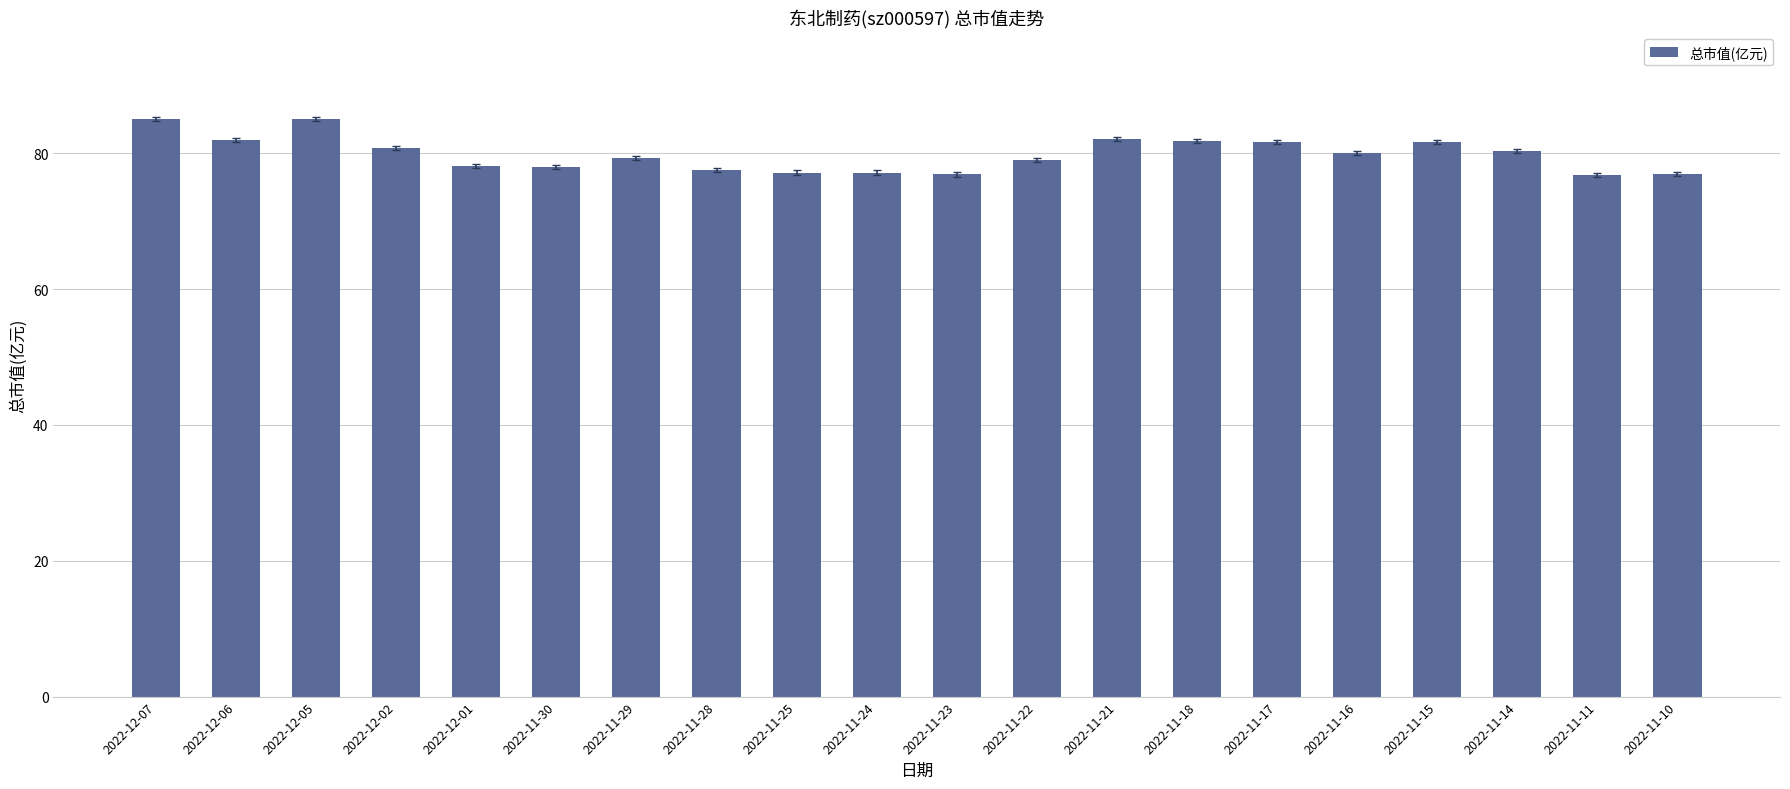

What is the smallest value displayed?

76.7